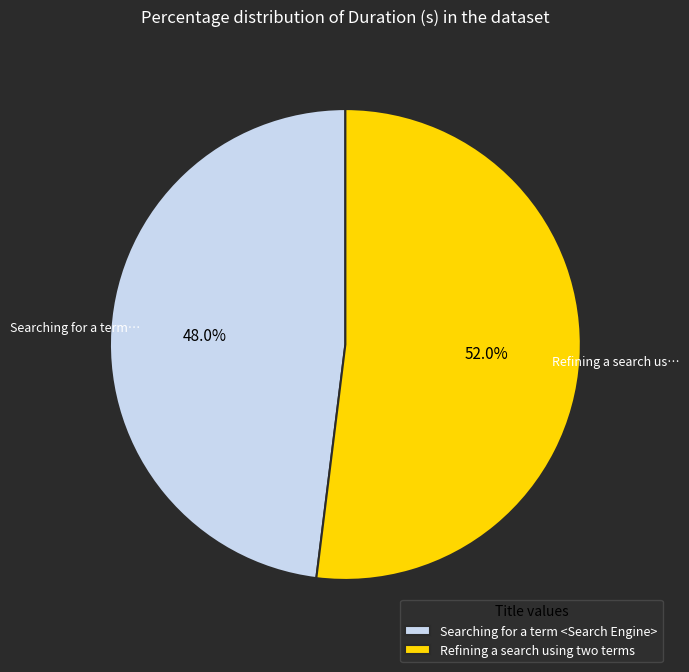

What is the total percentage of Searching for a term <Search Engine> and Refining a search using two terms?

100.0%